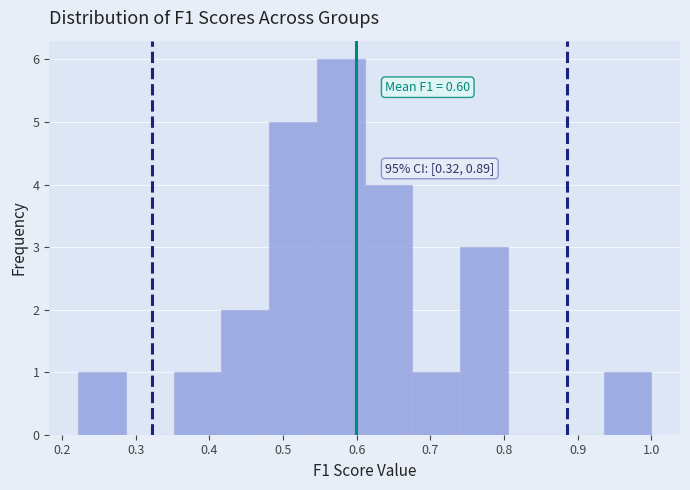

Over which range of the x-axis is the bar tallest?

0.55 to 0.61